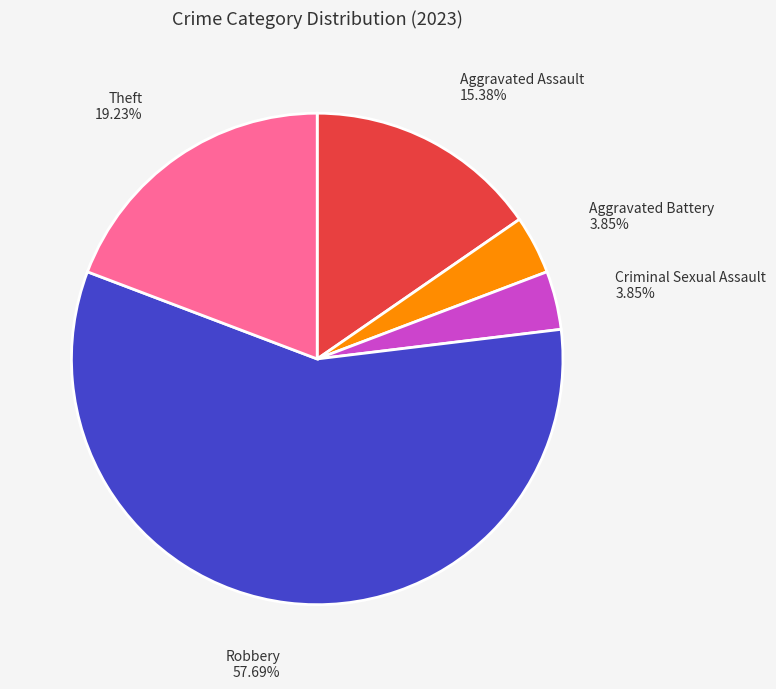

Does Criminal Sexual Assault account for over 50% of the chart?

No